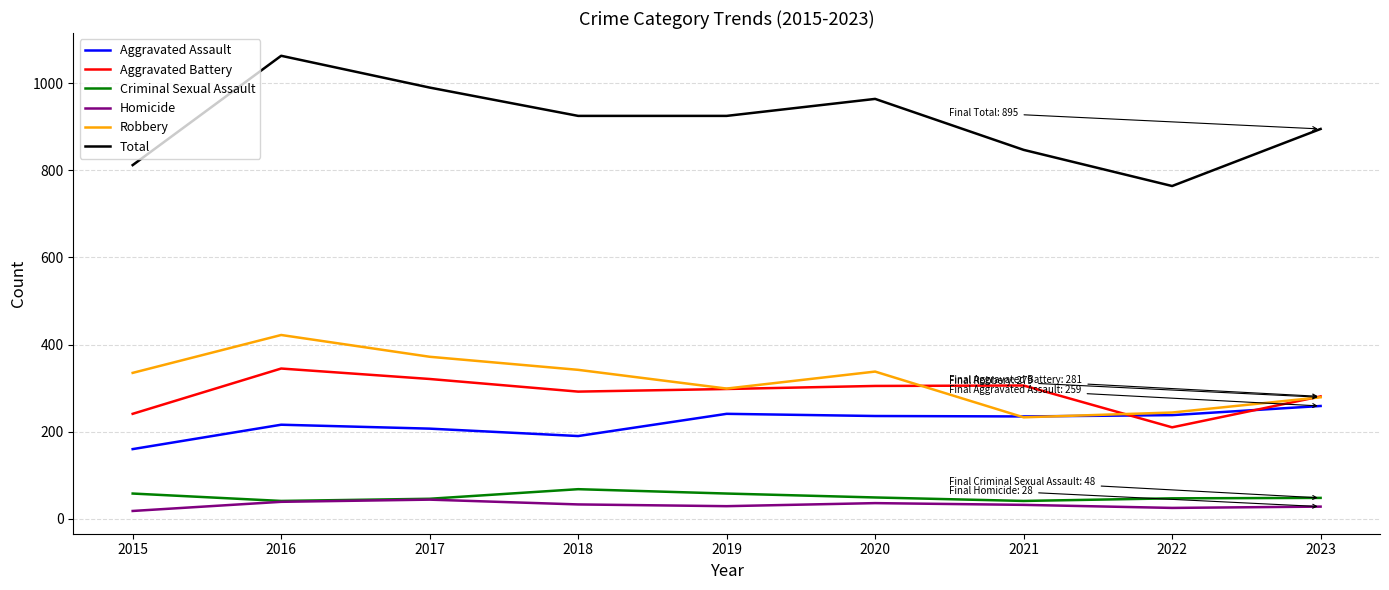

Is it true that Total equals 432 at 2016?

False